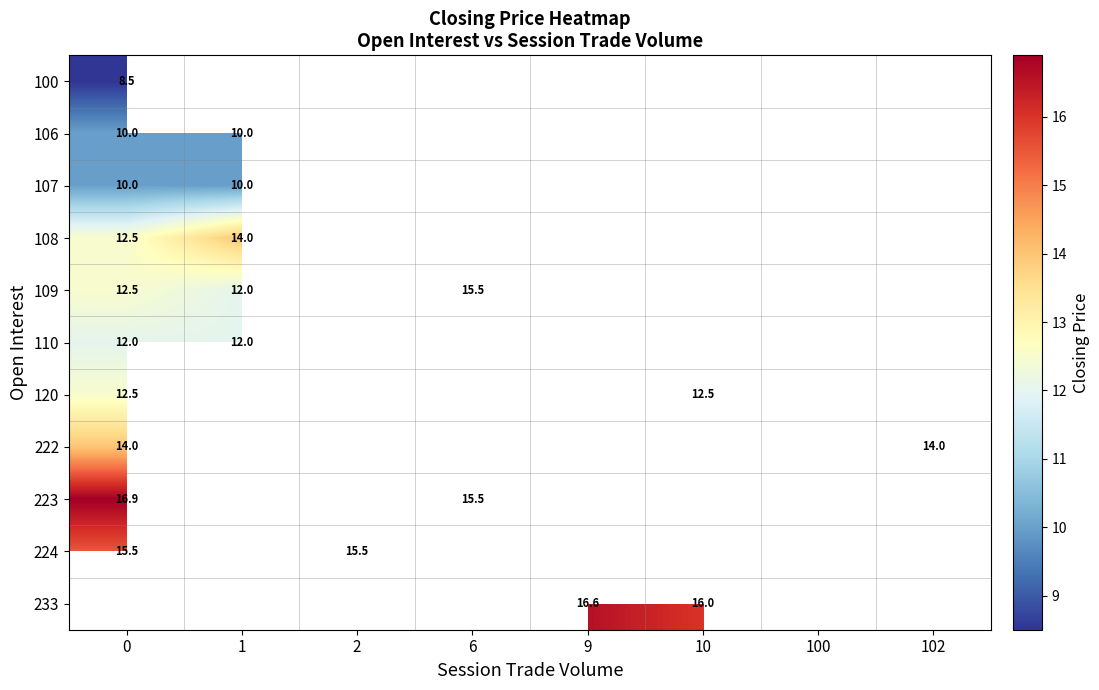

The value of 110 at 0 is 16.0. True or false?

False